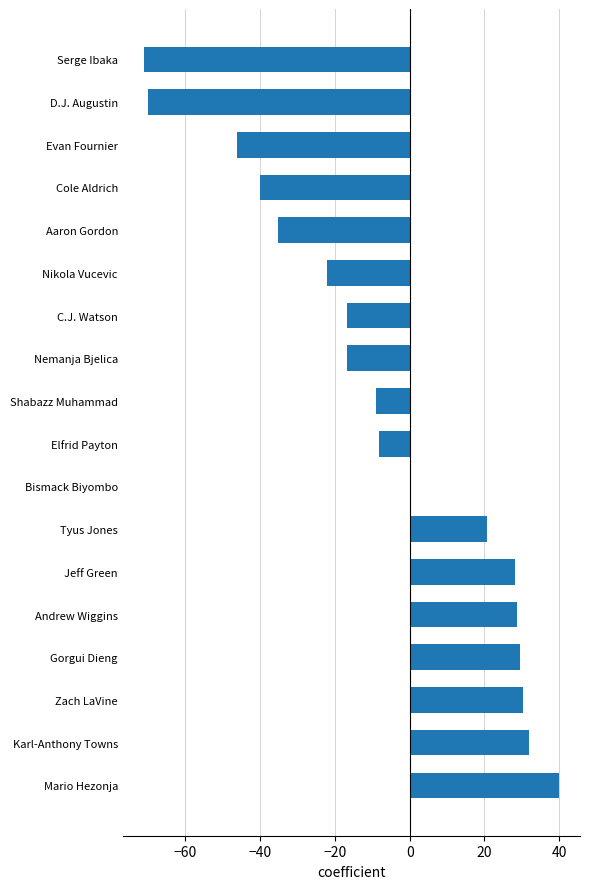

True or false: the data shows -8.2 at Elfrid Payton.

True